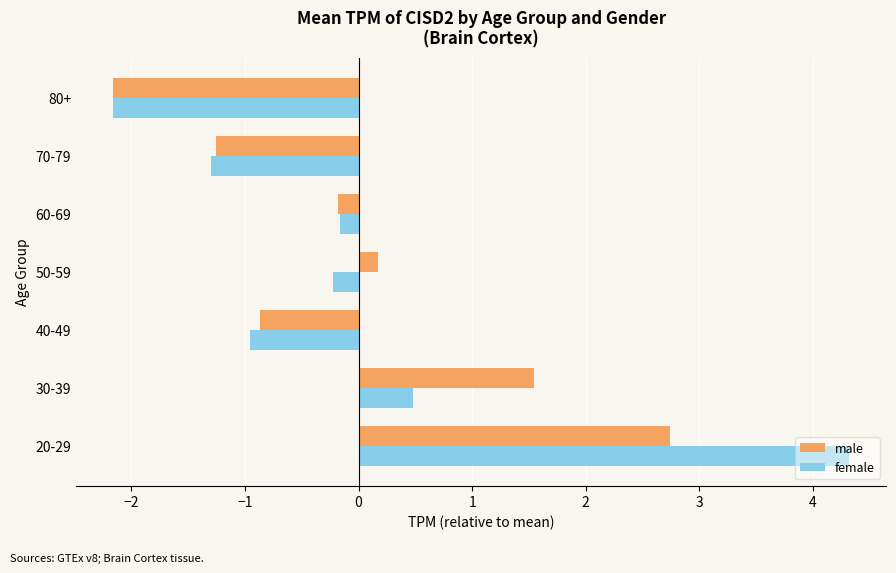

What is the highest value of the male series?

2.7